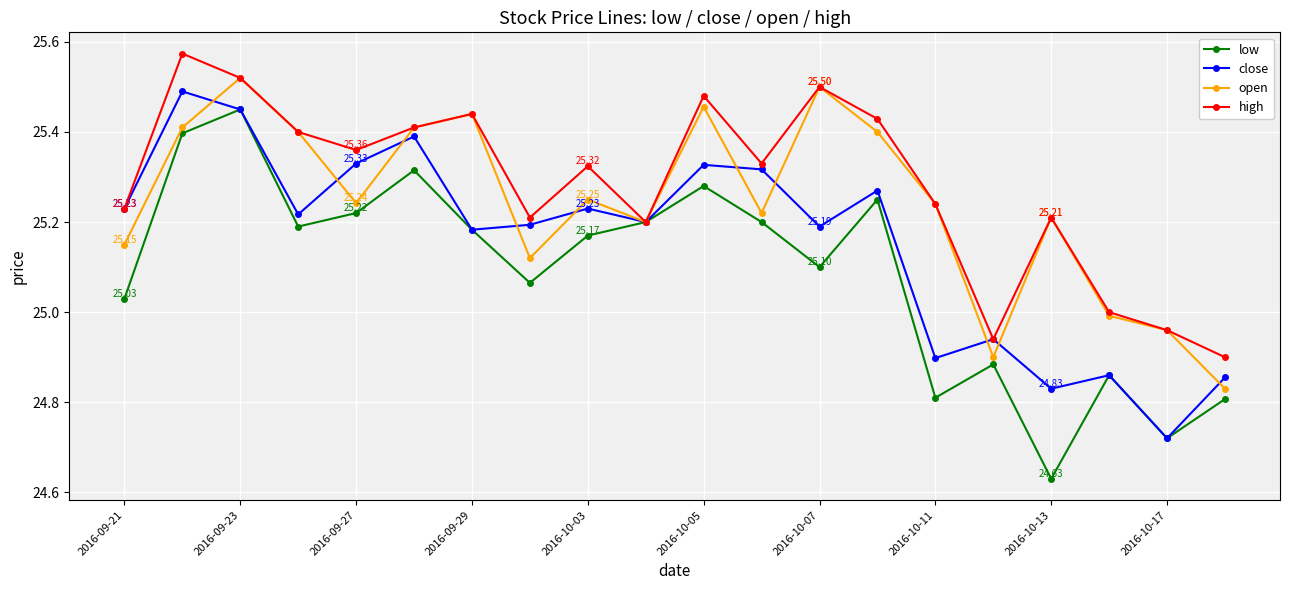

Rank the series by their average value, from highest to lowest.

high, open, close, low